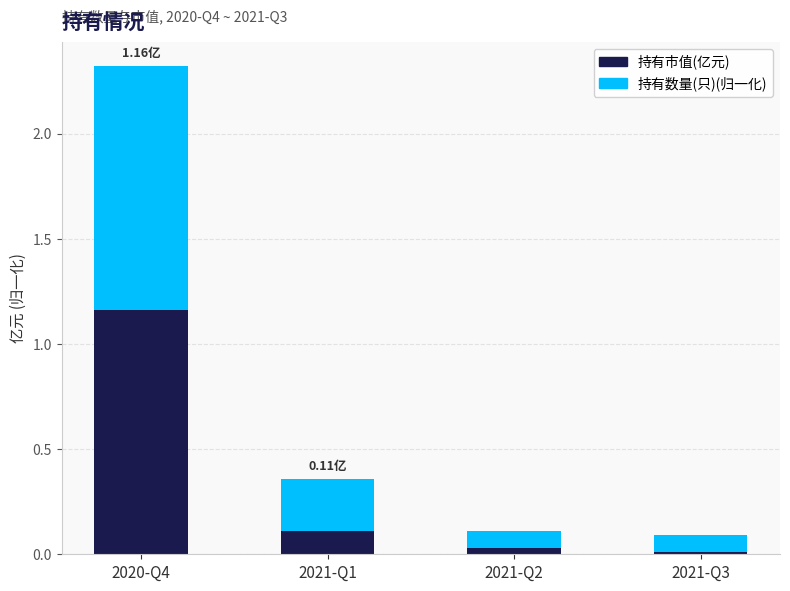

Does the chart contain stacked bars?

Yes